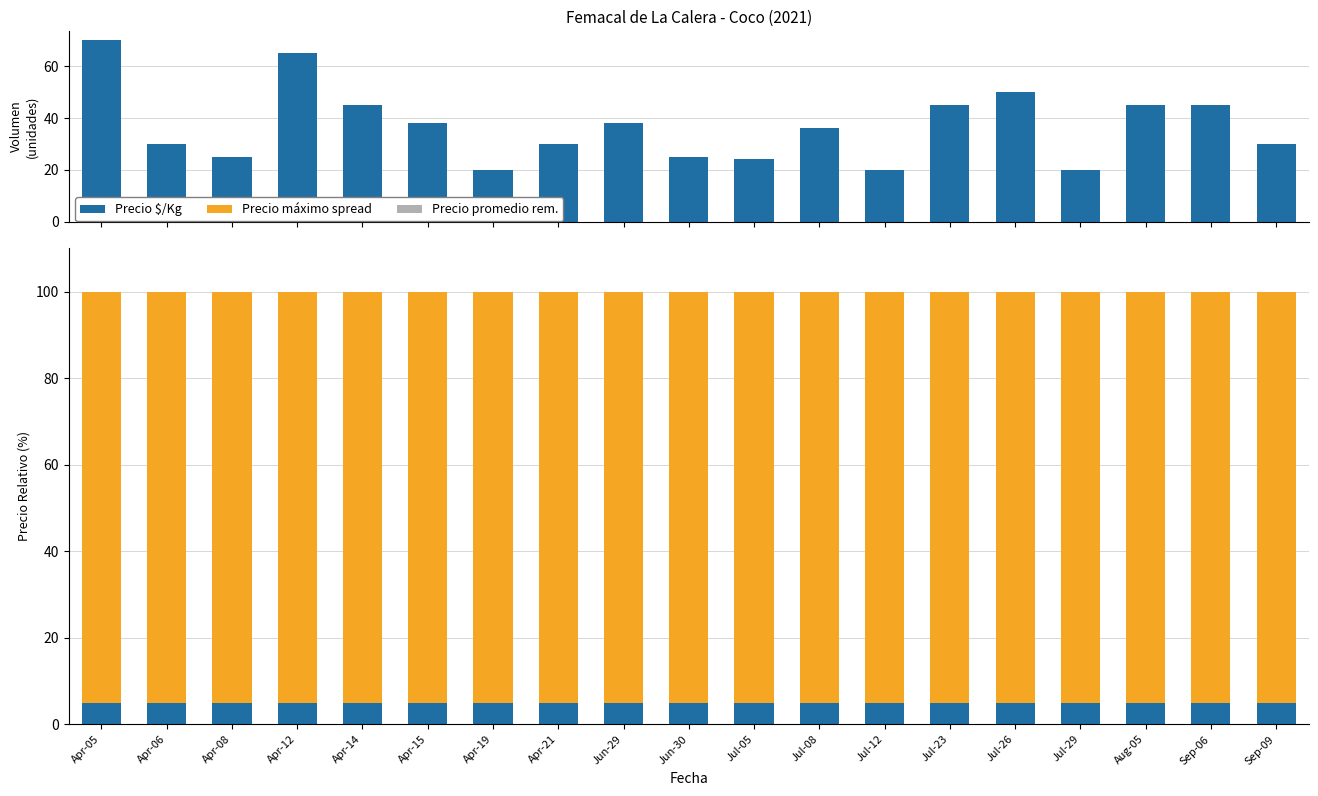

Between Apr-14 and Jun-29, which series saw the biggest shift?

Volumen